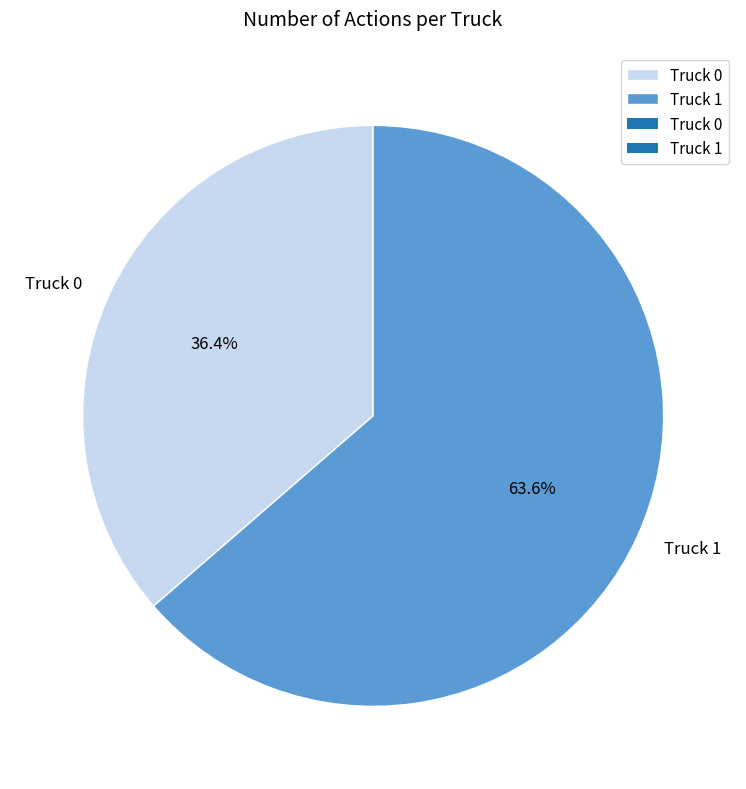

What portion of the pie excludes Truck 1?

36.4%